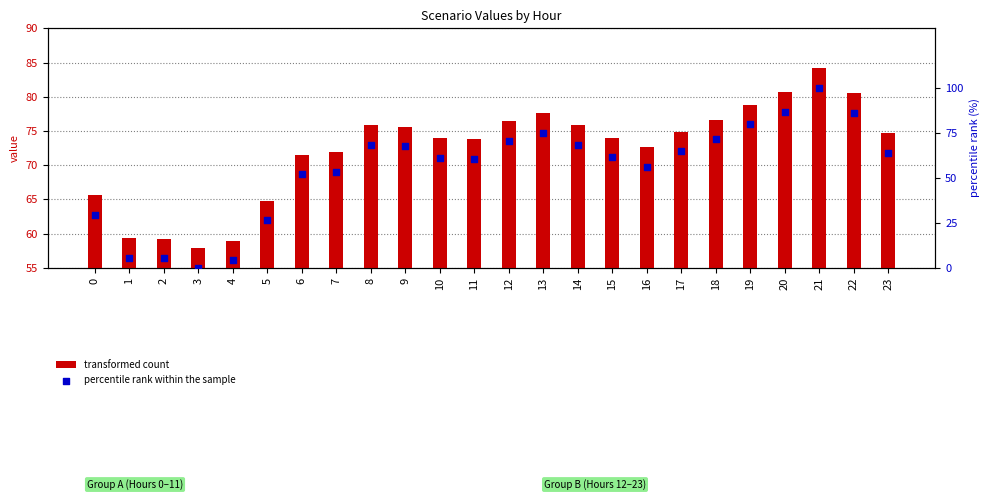

At how many categories does at least one series exceed 45?

24